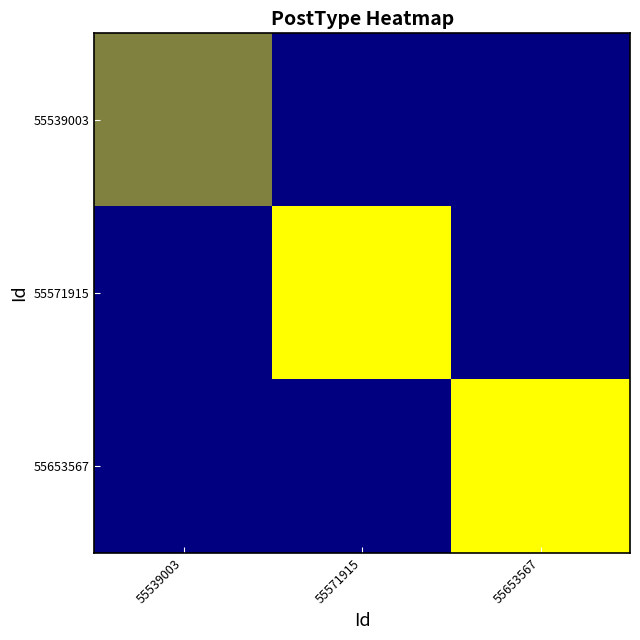

Which series changed the most between 55571915 and 55653567?

55571915